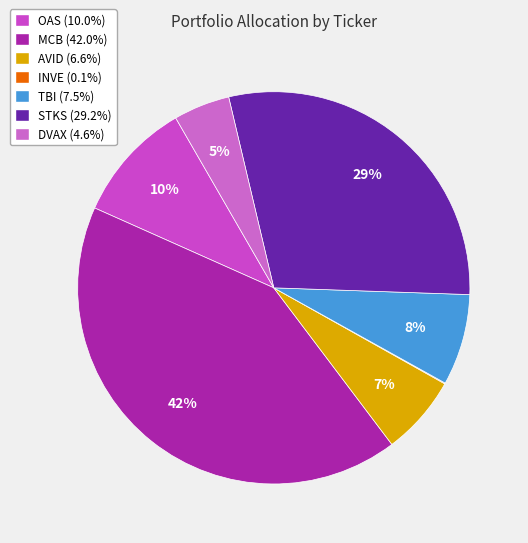

Which slice is the smallest?

INVE